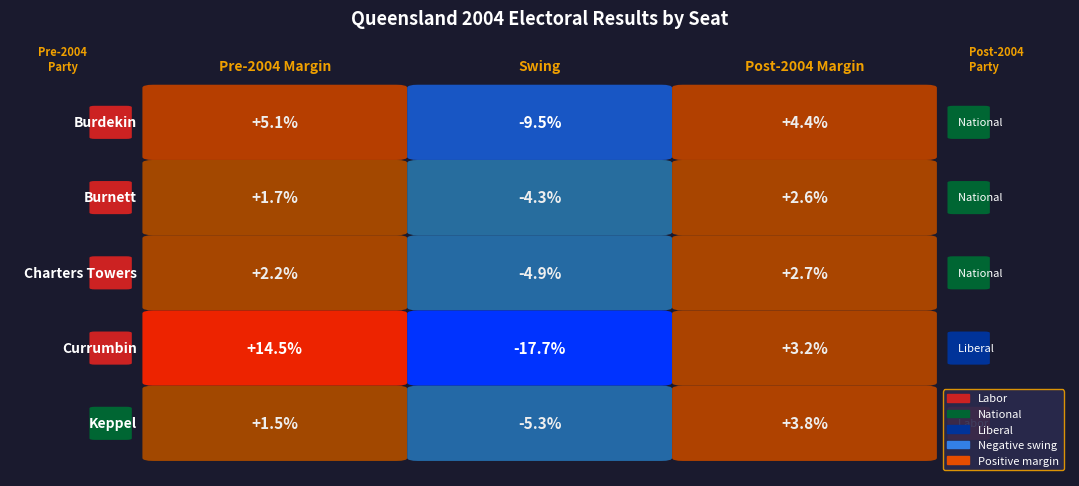

True or false: Burdekin has a value of -3.4 at 1.

False